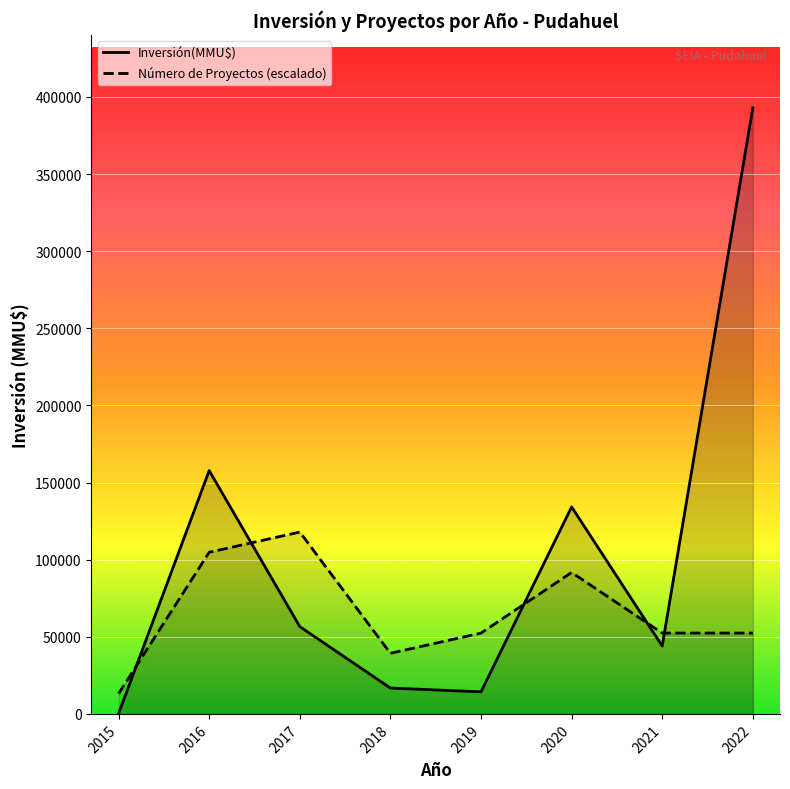

Where is Número de Proyectos (escalado) nearest to the value 65491?

2019